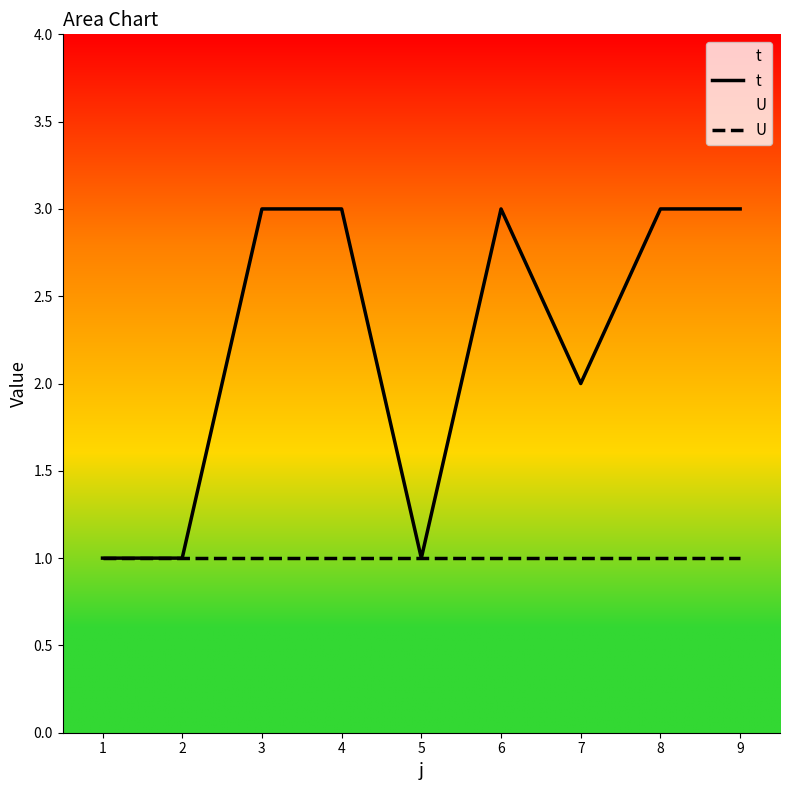

Is this an area chart (filled region under the line)?

No